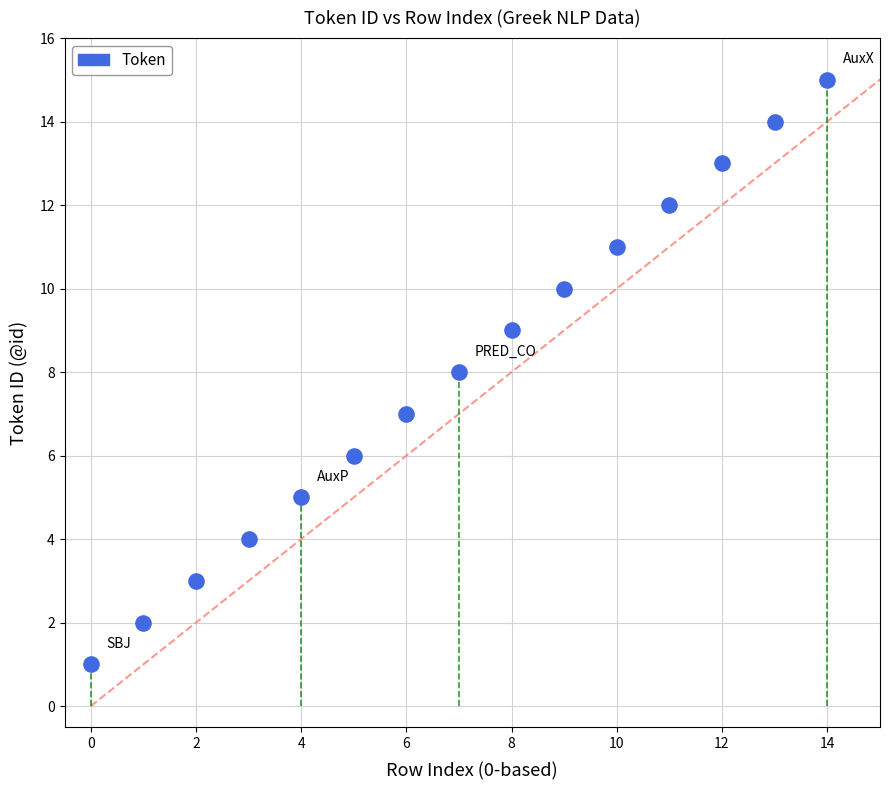

What is the range of Y values (max minus min)?

14